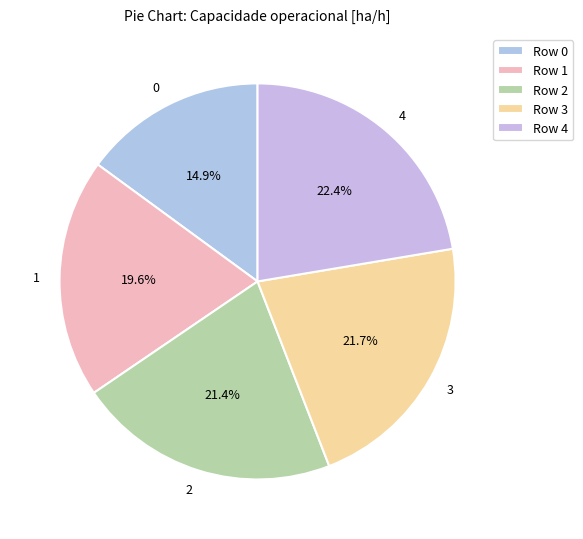

To the nearest percent, what is the average slice percentage?

20%